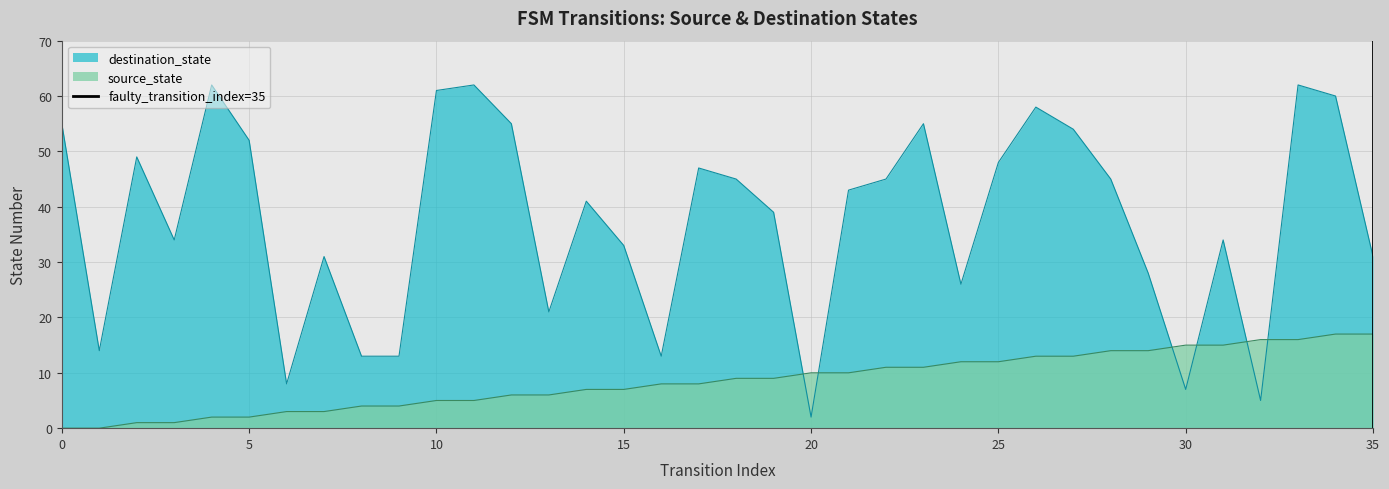

How many intersections are there between destination_state and source_state?

6